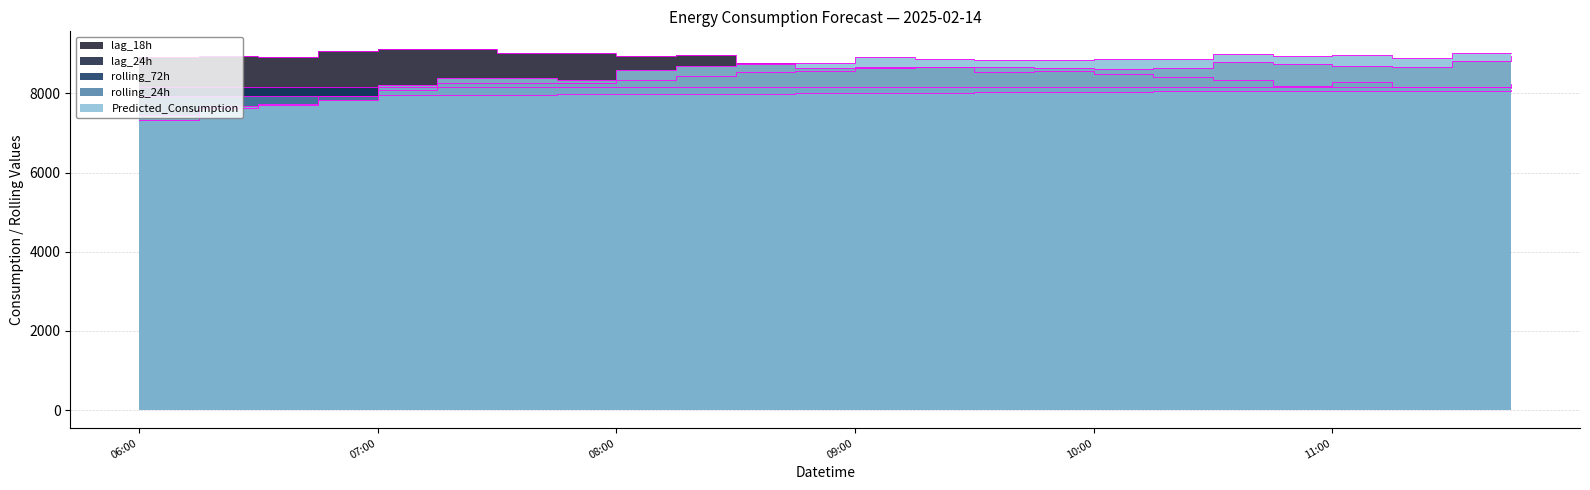

What is the total value across all series at 2025-02-14 11:45:00?

42423.6